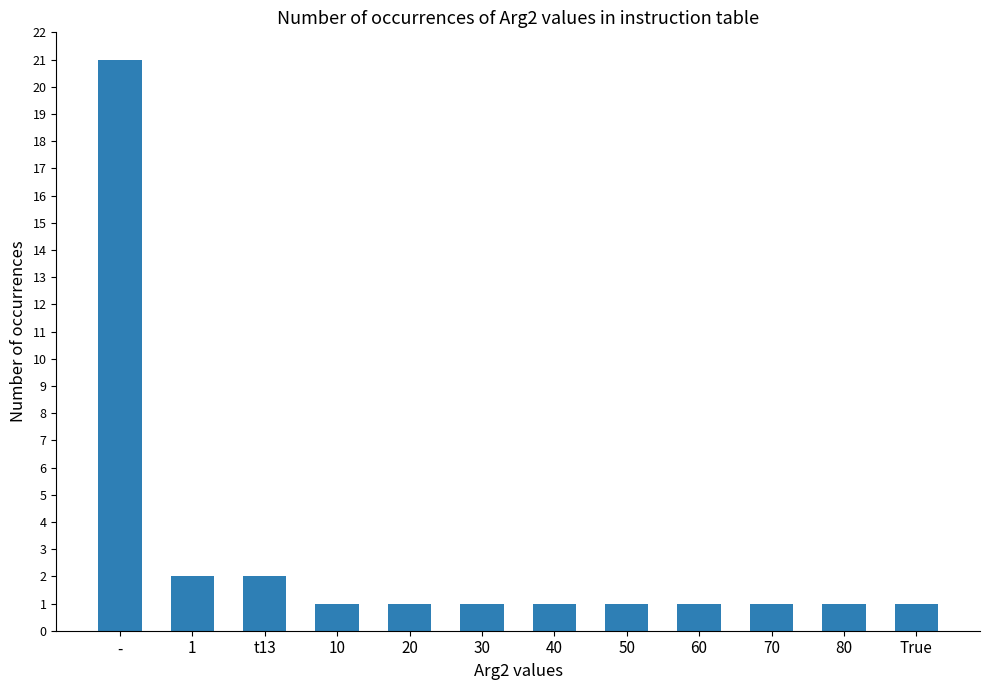

The chart shows a value of 1 at 1. True or false?

False